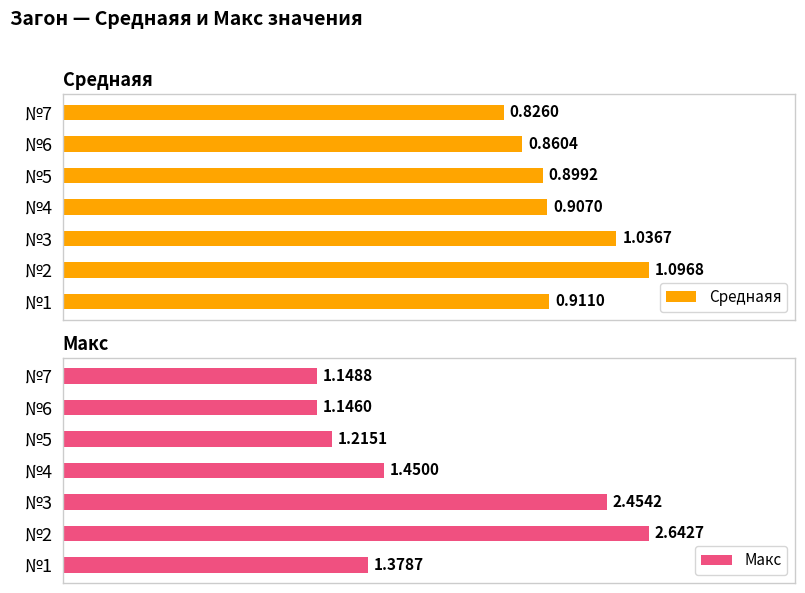

Rank the categories by Среднаяя value from highest to lowest.

№2, №3, №1, №4, №5, №6, №7